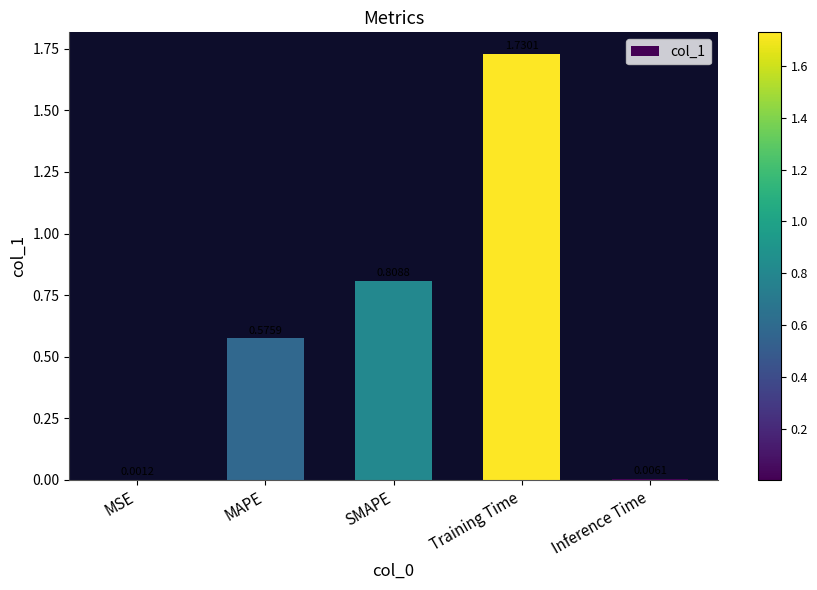

Which has a higher value, Training Time or MAPE?

Training Time